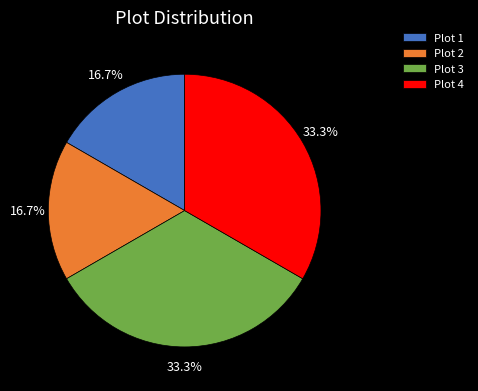

Is there any slice that represents more than half of the pie?

No